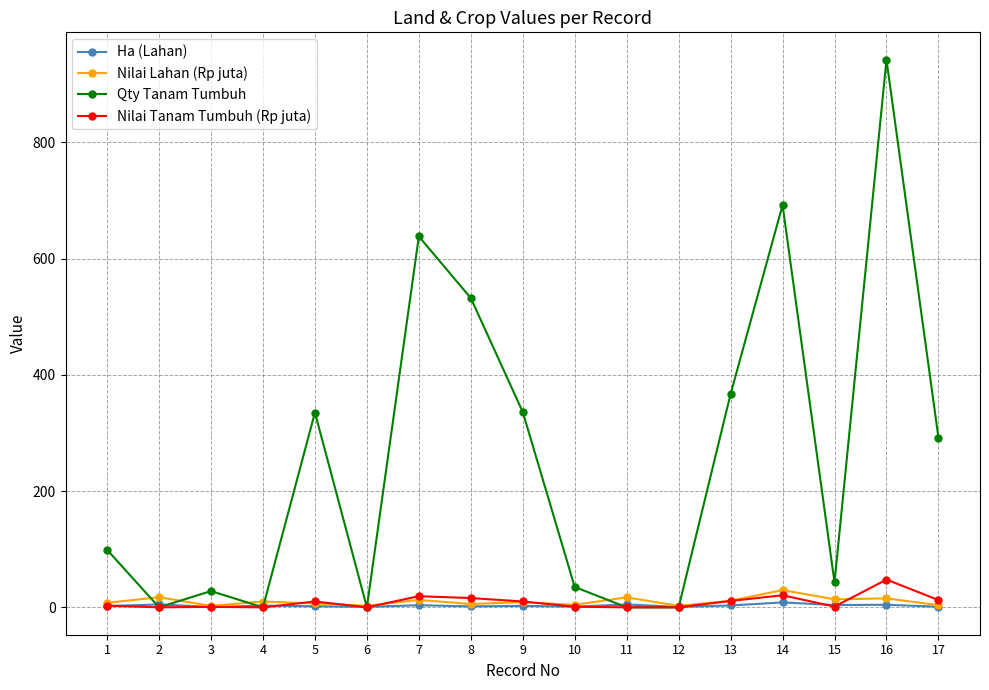

Does the chart display data point markers on the line(s)?

Yes